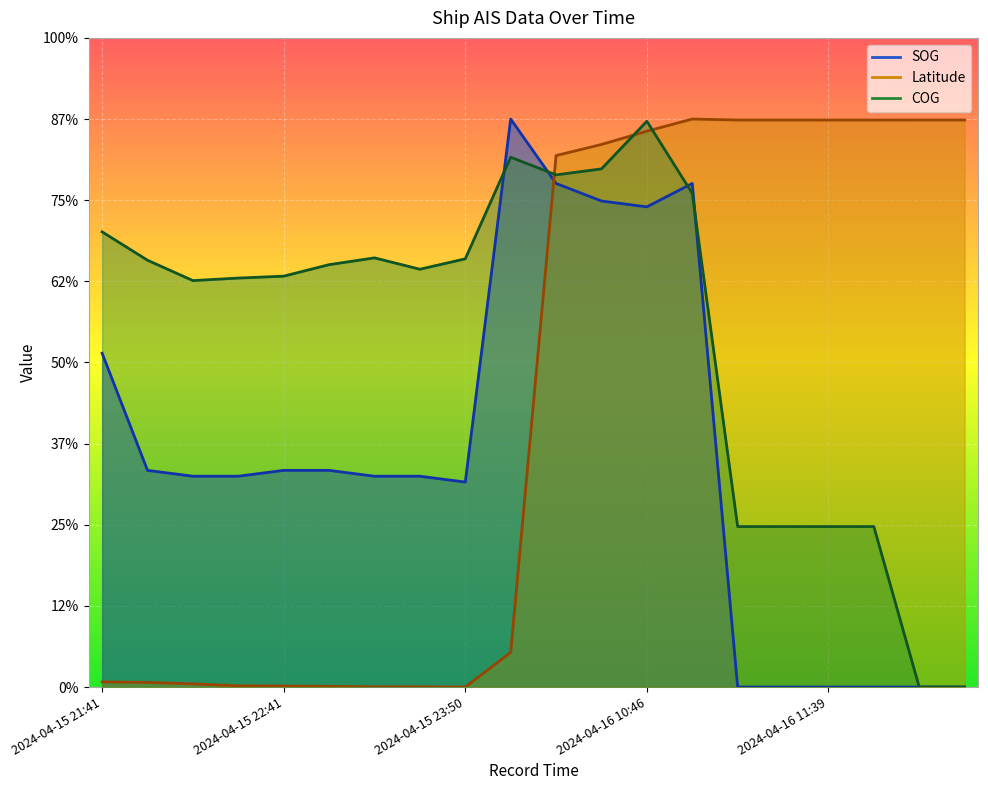

Where does the Latitude series first go above 327?

2024-04-16 10:24